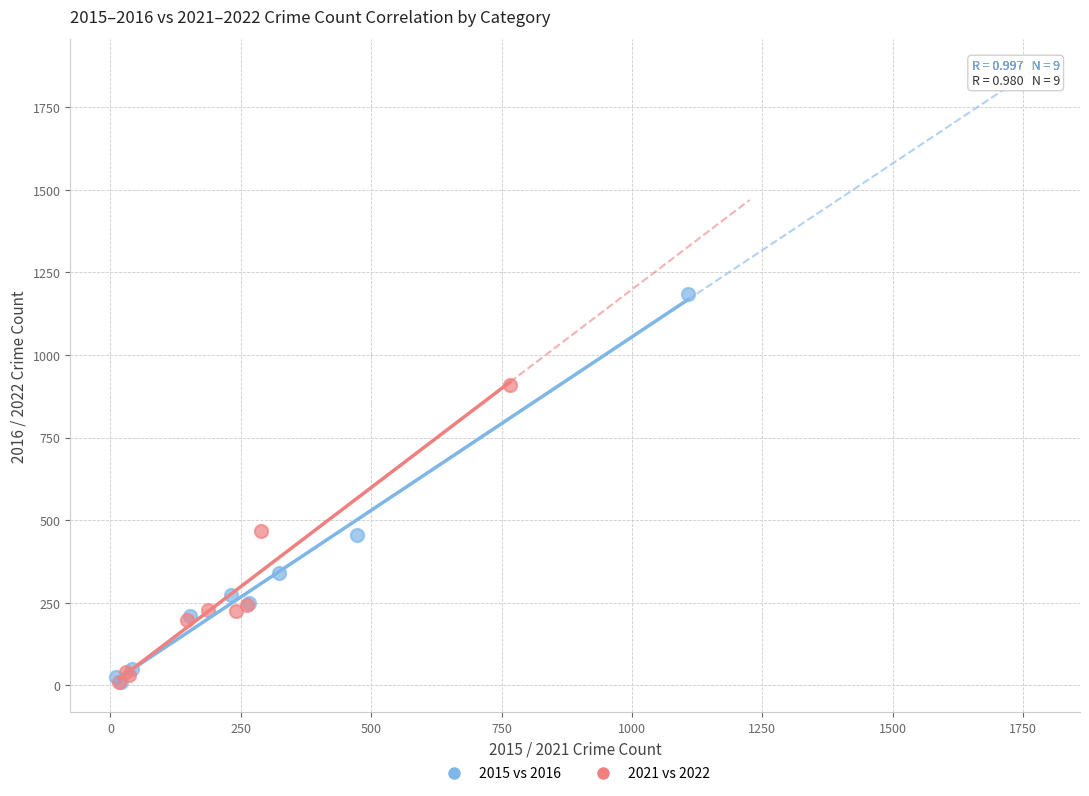

Which series has the widest spread of Y values?

2015 vs 2016